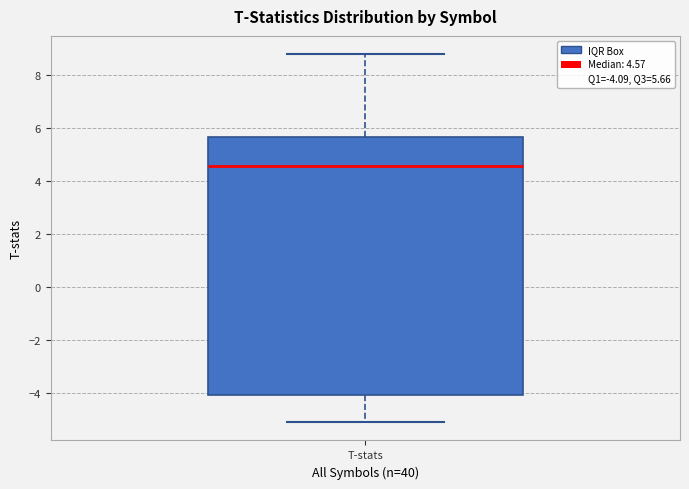

Where is the upper edge of the box for T-stats on the y-axis? The values are not printed on the chart, so give them approximately, as read against the axis.

5.6